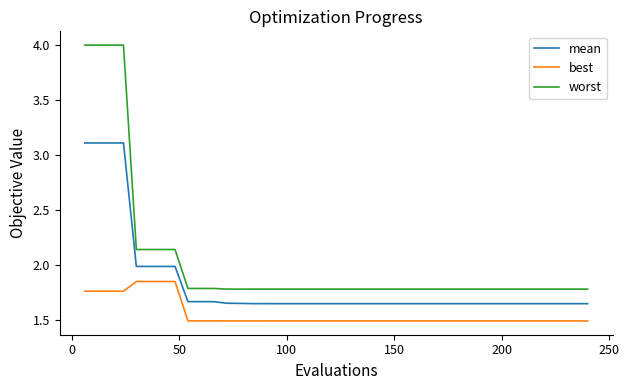

List the series in order of their overall mean, lowest first.

best, mean, worst